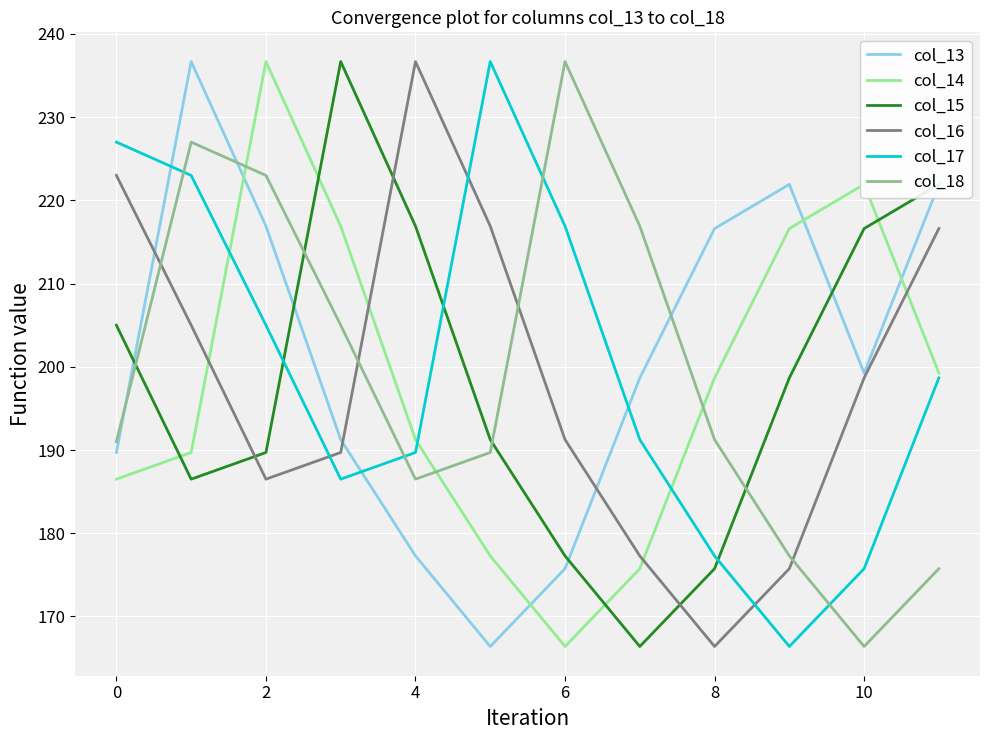

At how many categories does at least one series exceed 198?

12